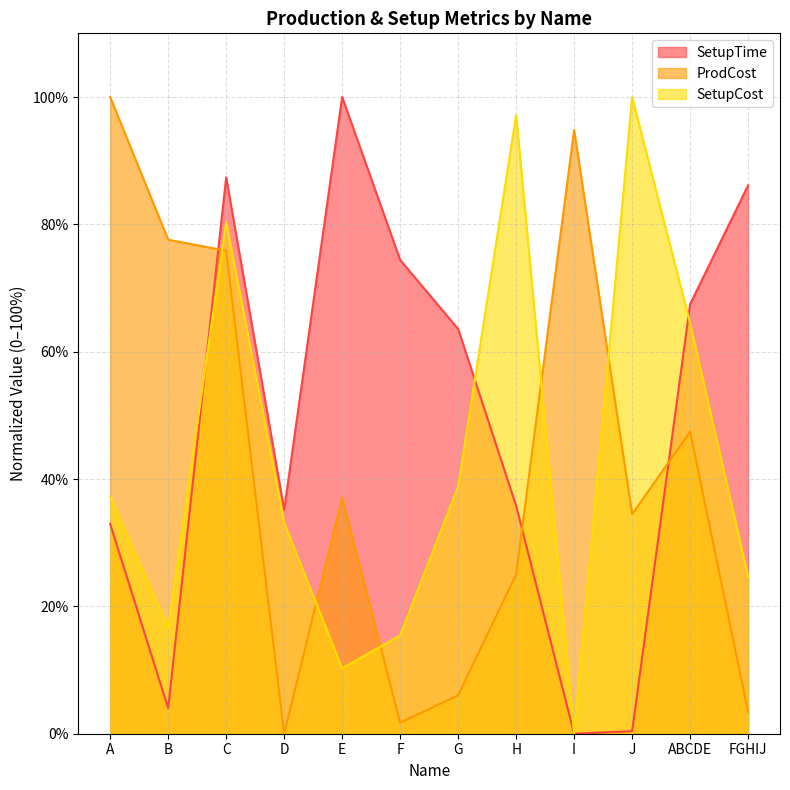

The value of ProdCost at FGHIJ is 5.5. True or false?

False